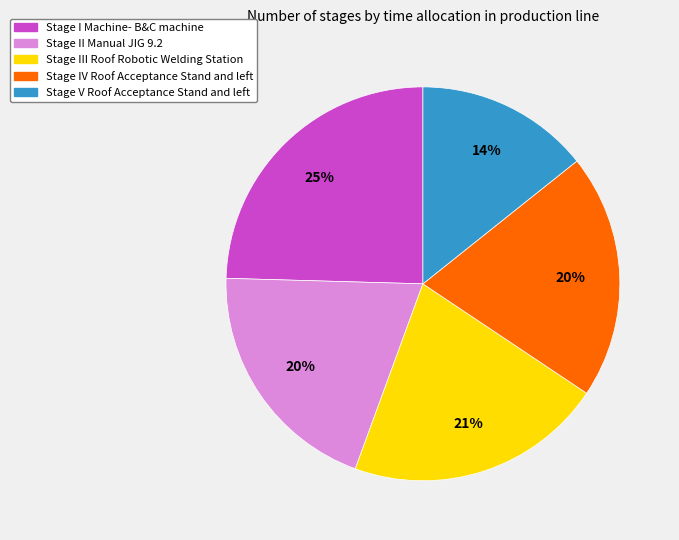

True or false: Stage II Manual JIG 9.2 accounts for 20% of the total.

True